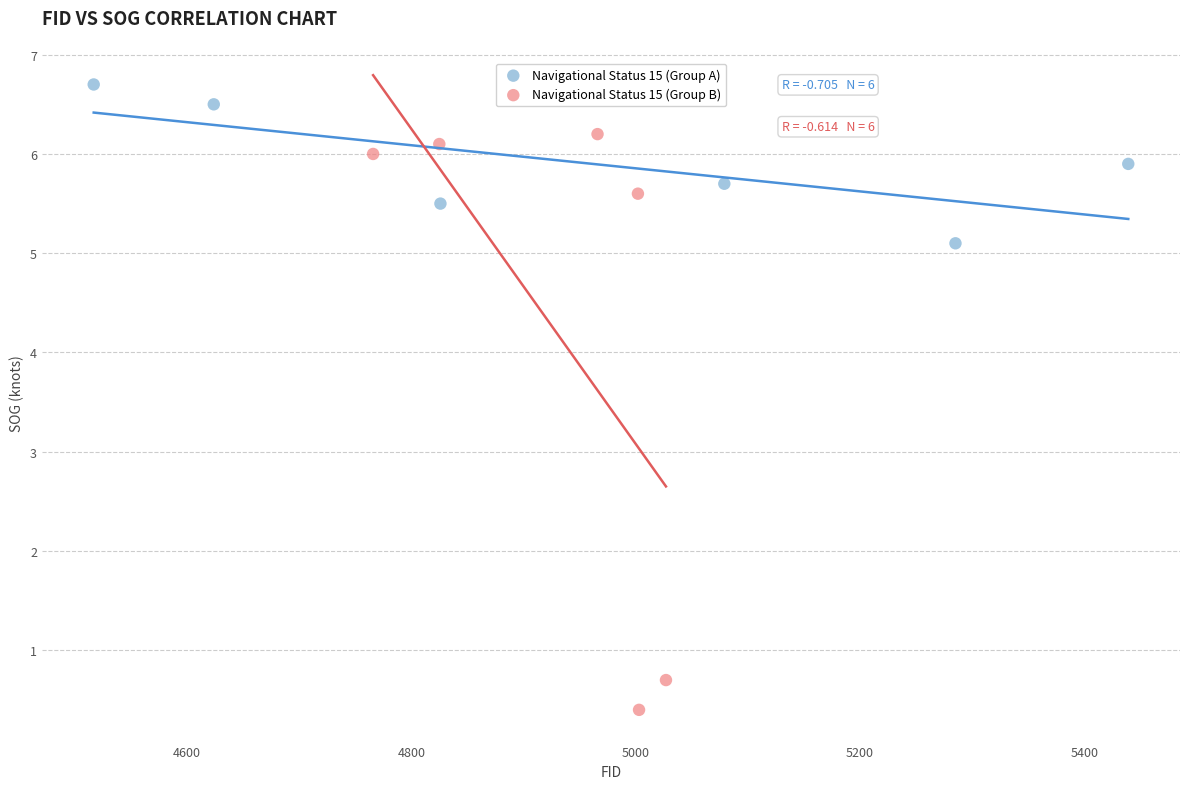

Which series has the largest Y range (max minus min)?

Navigational Status 15 (Group B)